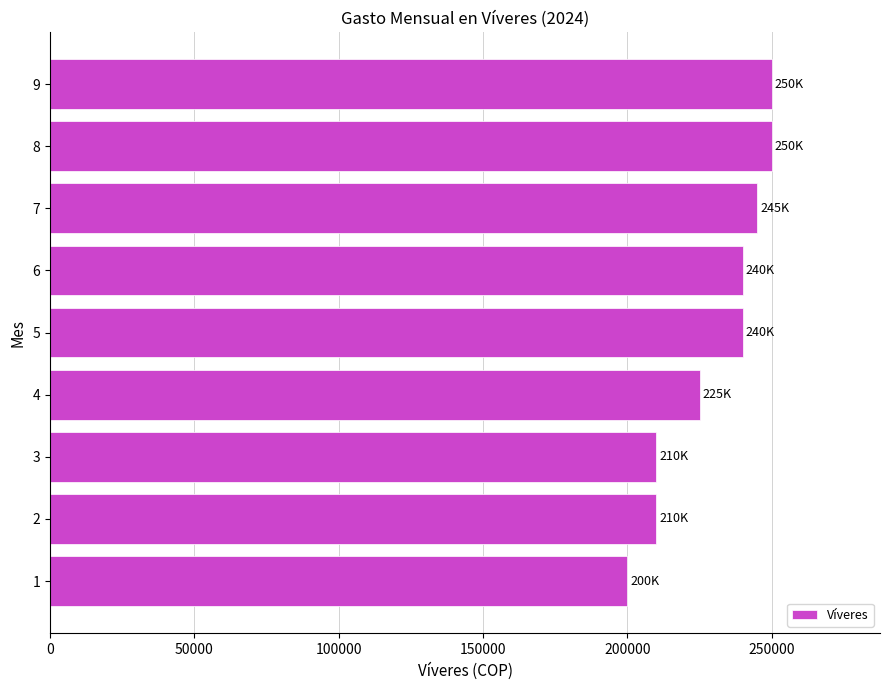

What is the difference between the values at 3 and 7?

35000